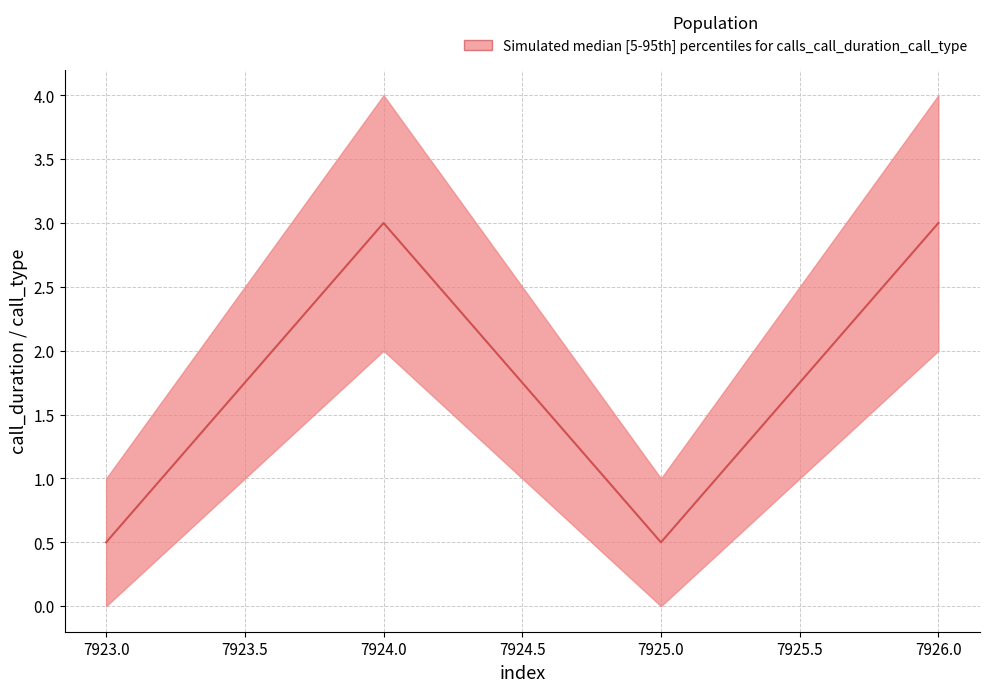

Count the lower values in the range 0 to 2.

4